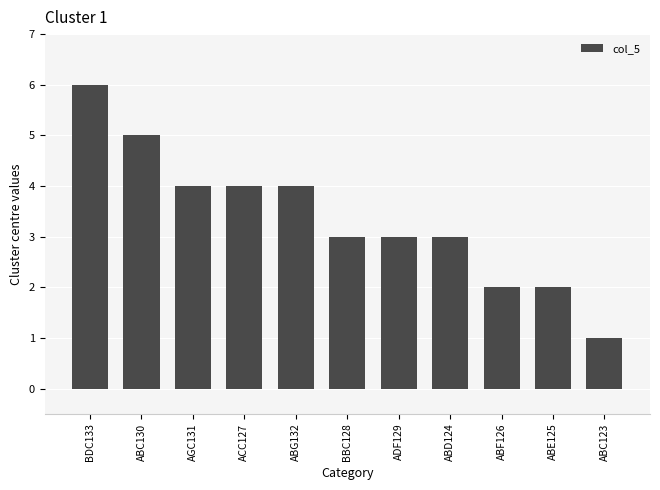

What is the change in value from BDC133 to ABF126?

-4